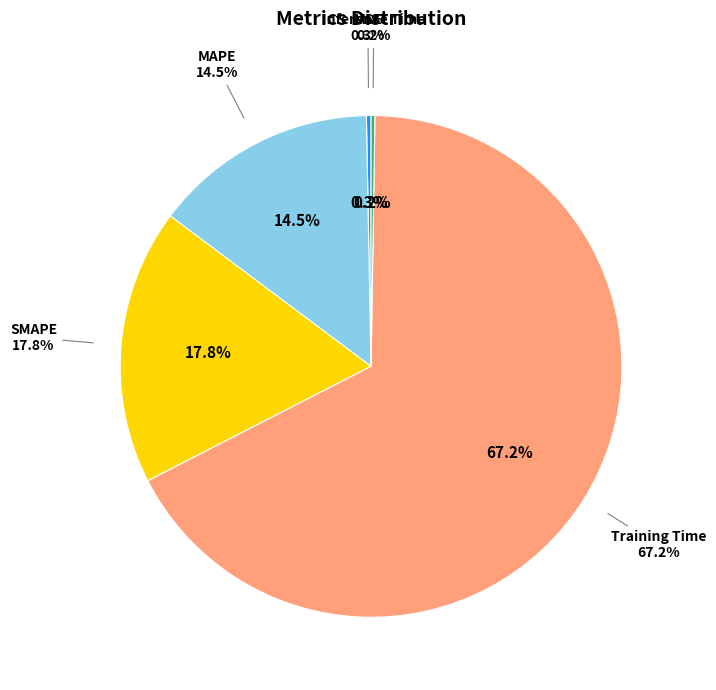

How many segments does this pie chart have?

5